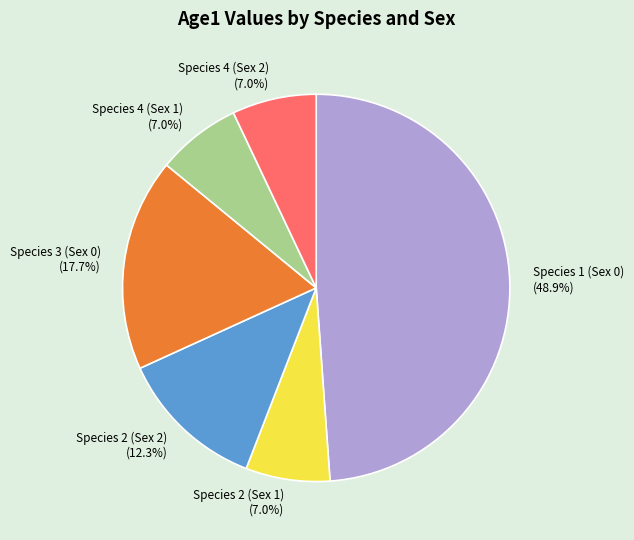

What portion of the pie excludes Species 1 (Sex 0)?

51.1%